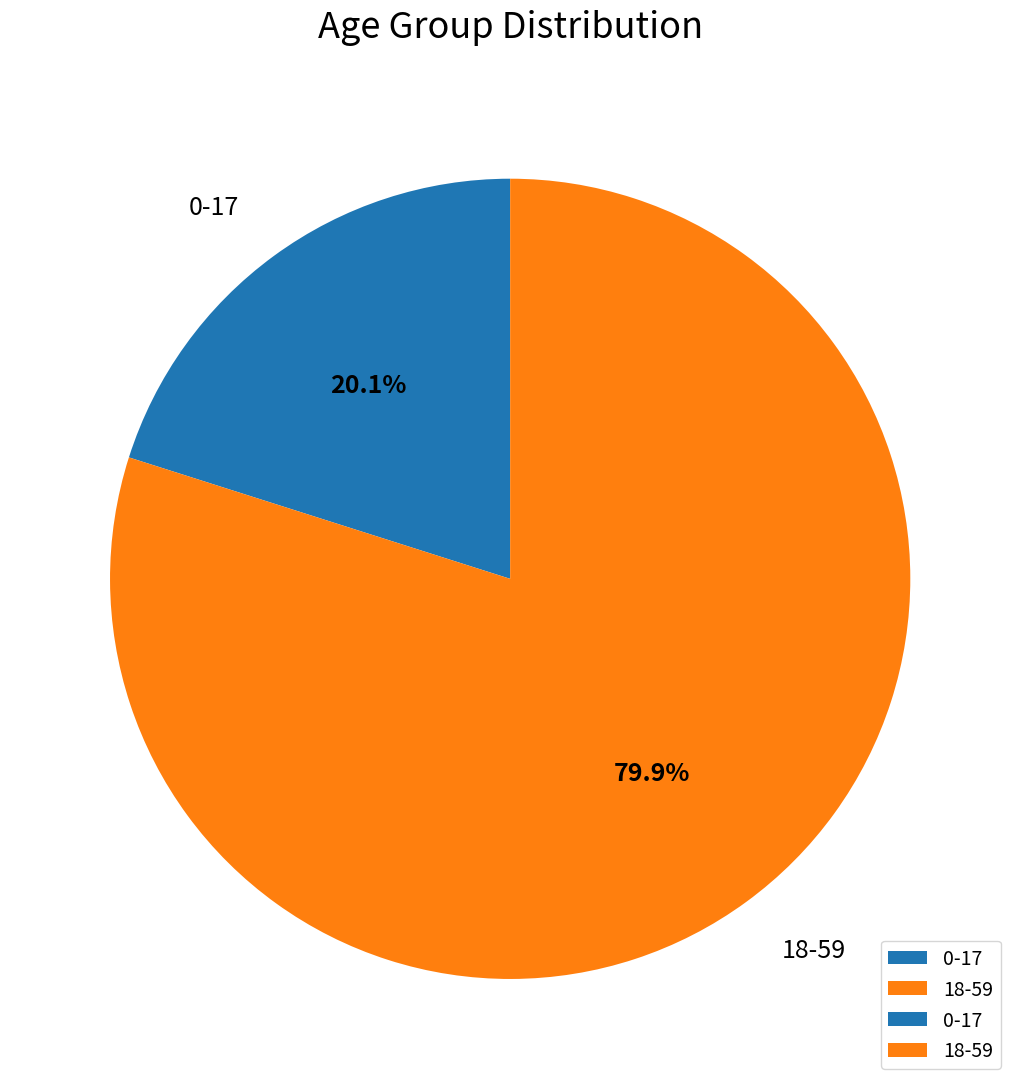

Count the number of slices in the pie.

2